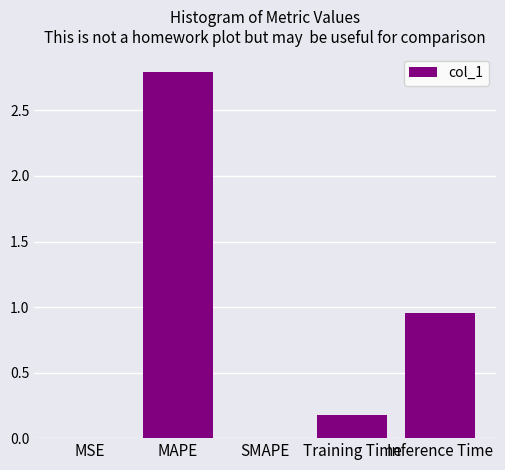

What is the sum of all values?

3.9